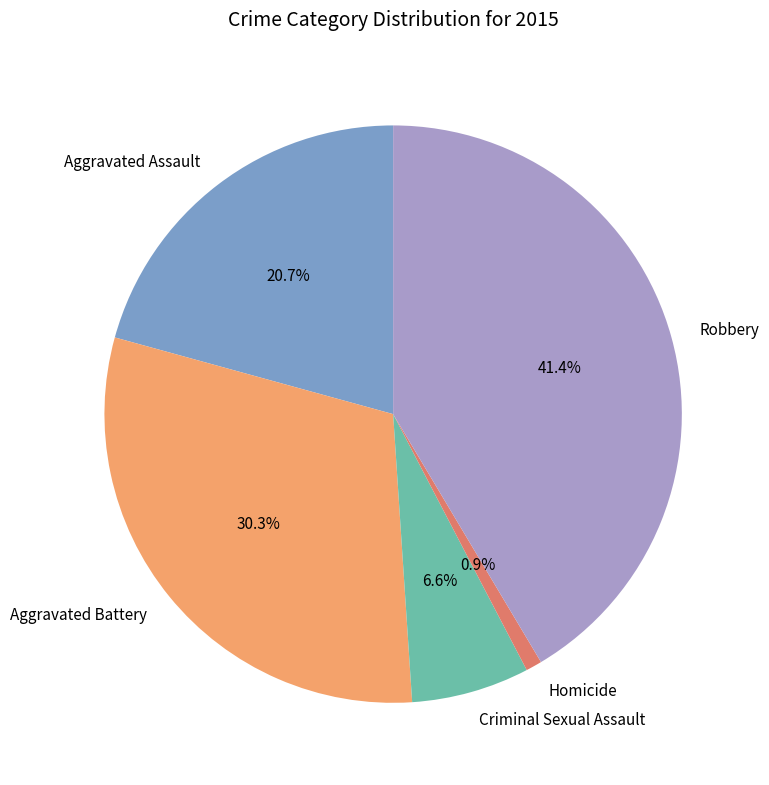

Which slice is the largest?

Robbery